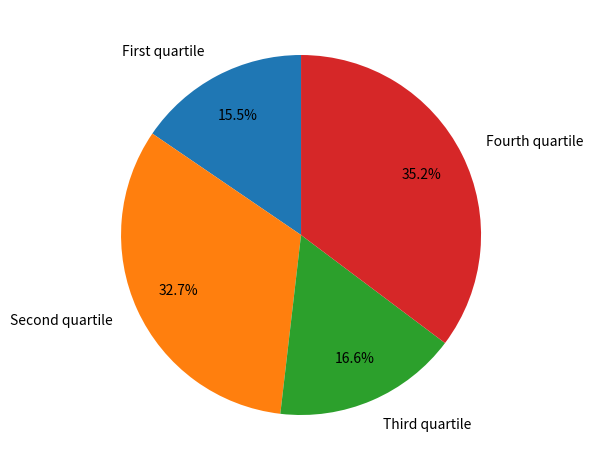

Which slice is the smallest?

First quartile